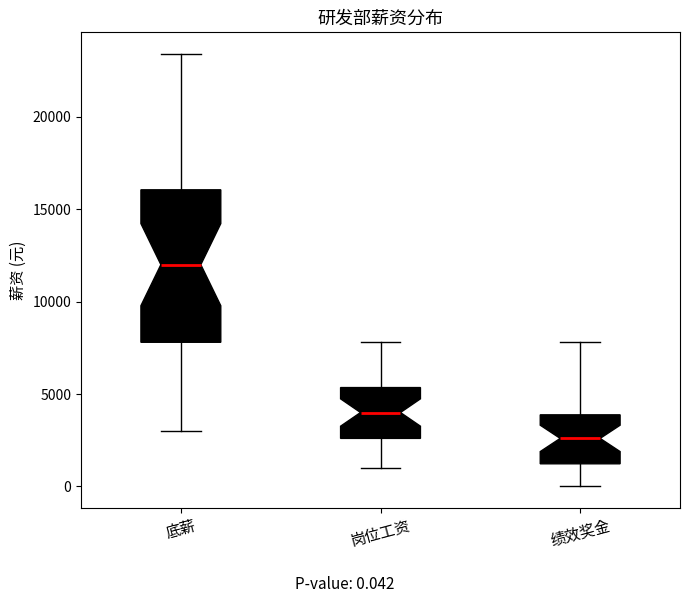

Comparing the boxes themselves (not the whiskers), which one is the tallest?

底薪